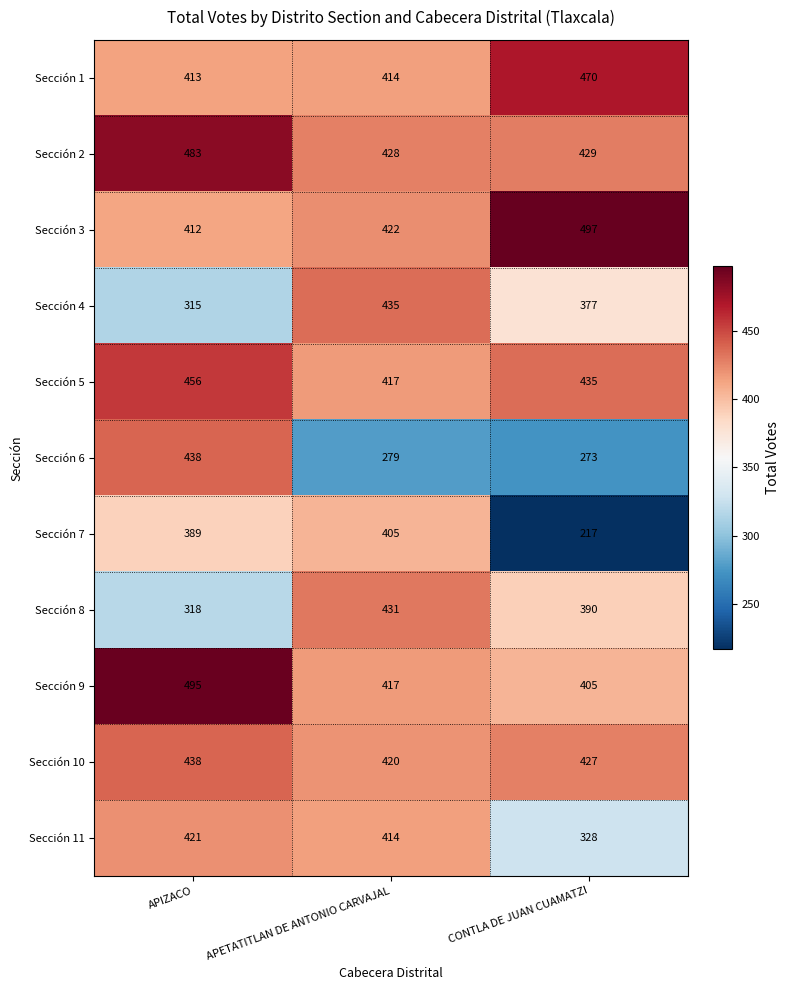

Read the Sección 11 value at CONTLA DE JUAN CUAMATZI, to the nearest 10.

330